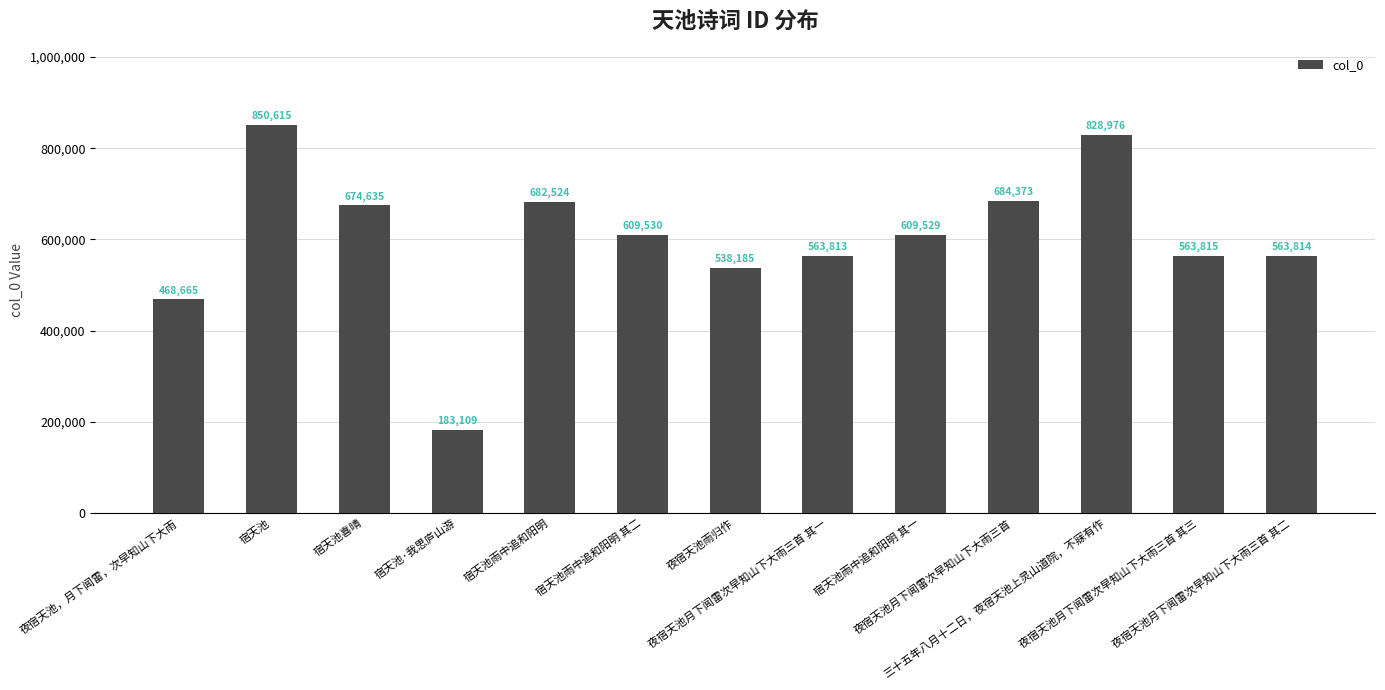

Between 夜宿天池月下闻雷次早知山下大雨三首 其一 and 宿天池雨中追和阳明, which is larger?

宿天池雨中追和阳明